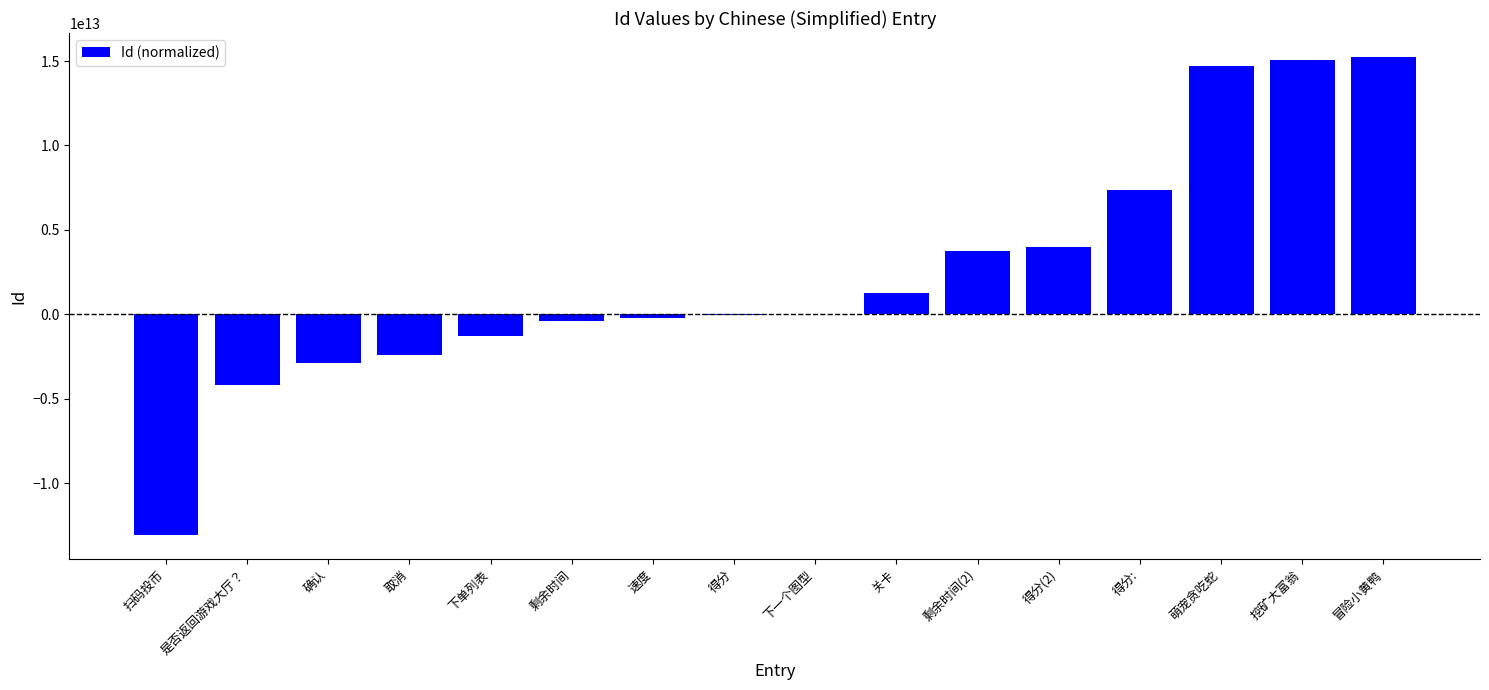

The chart shows a value of 15036982493184 at 挖矿大富翁. True or false?

True